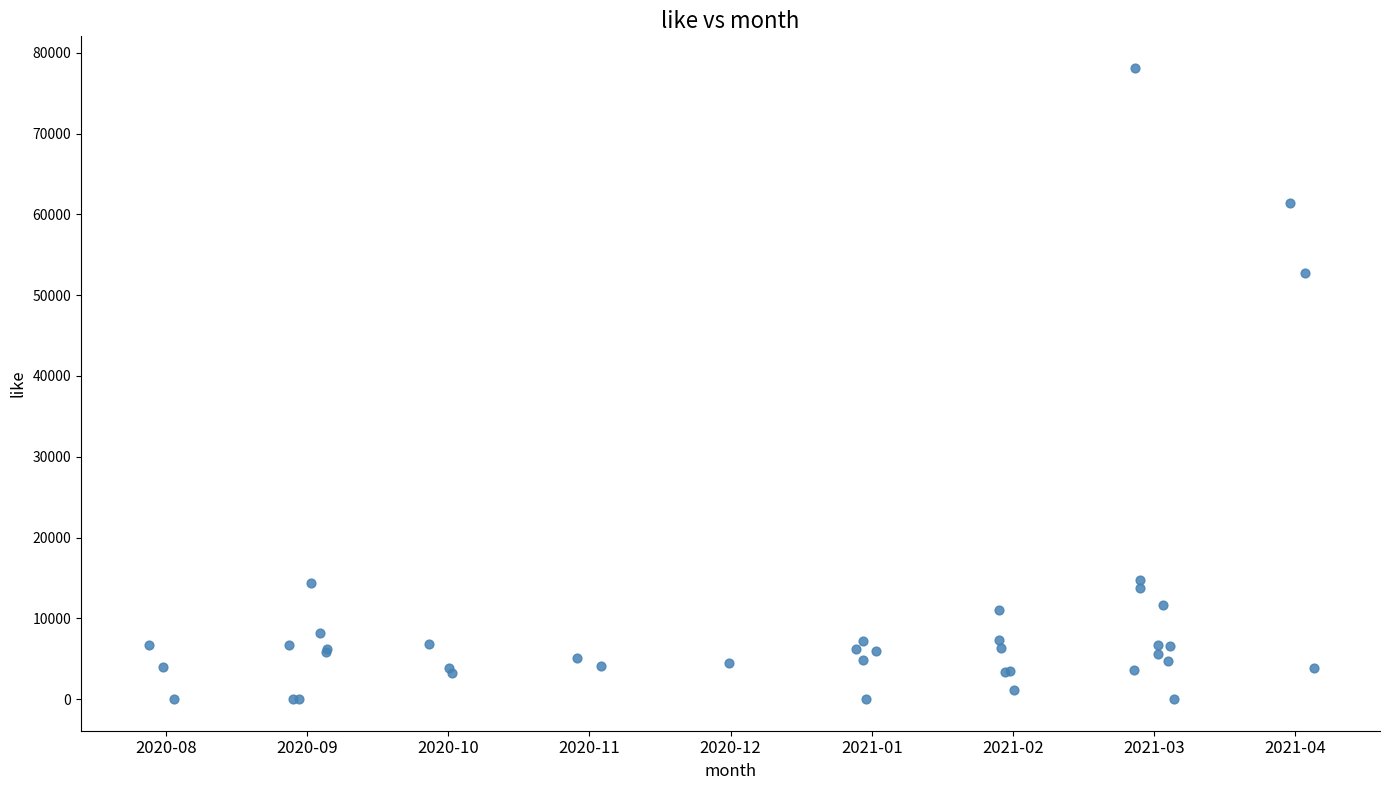

What Y value in the scatter plot is closest to 39065?

52718